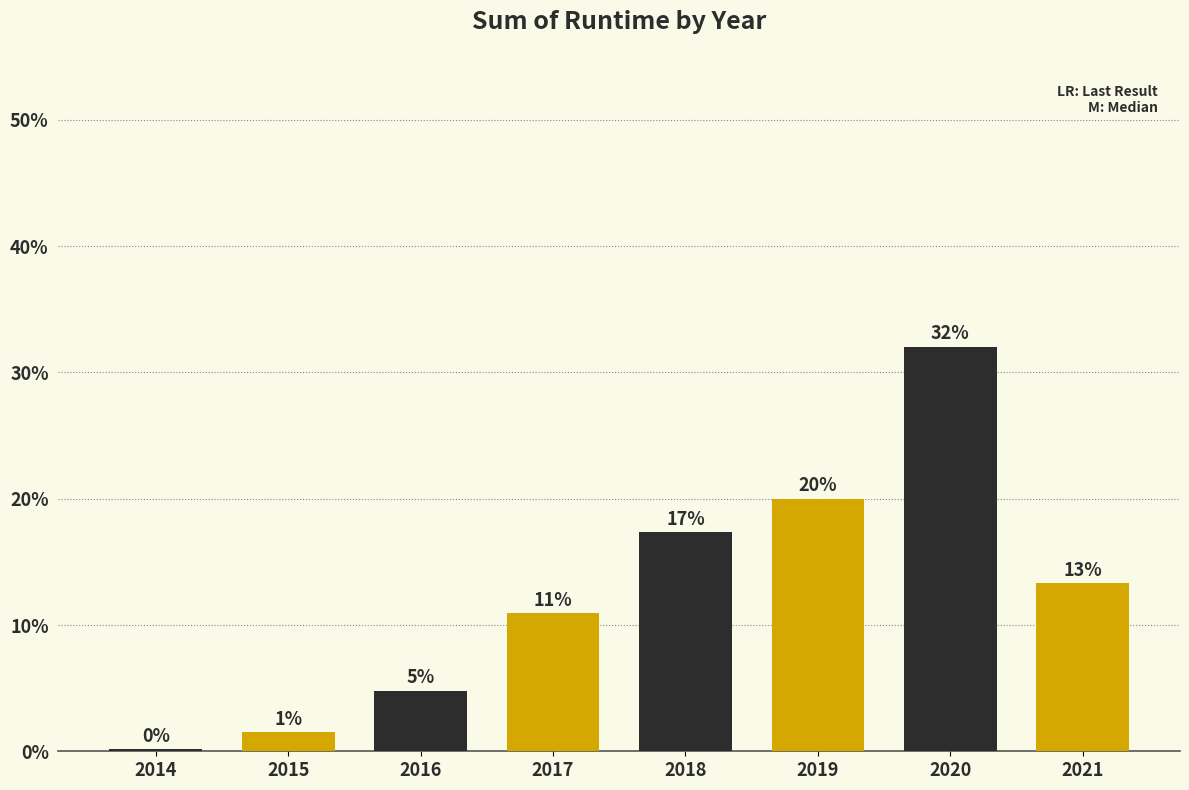

Are the bars horizontal?

No